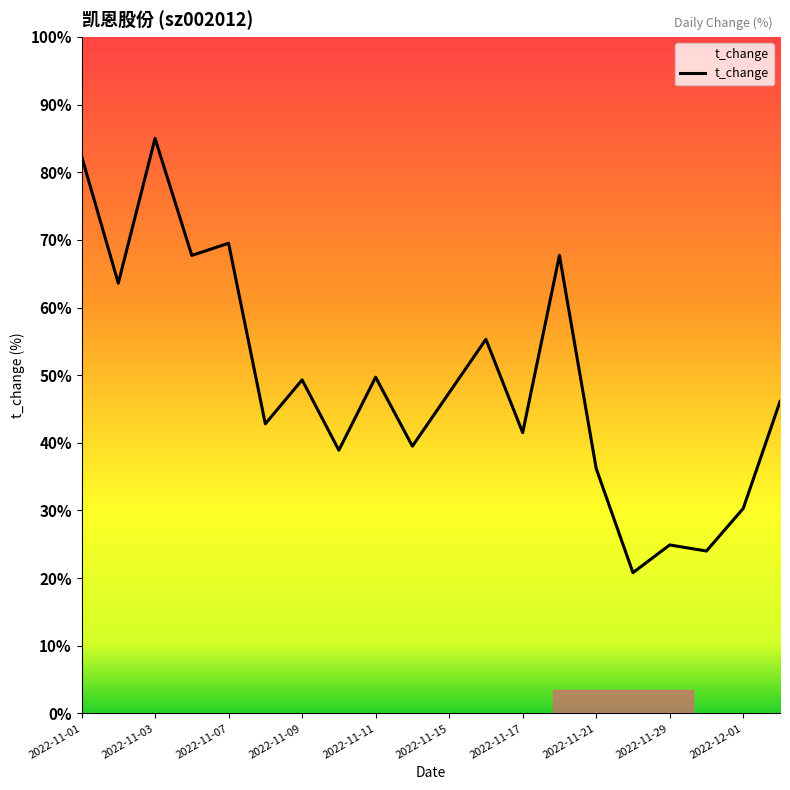

Does the chart have visible grid lines?

No